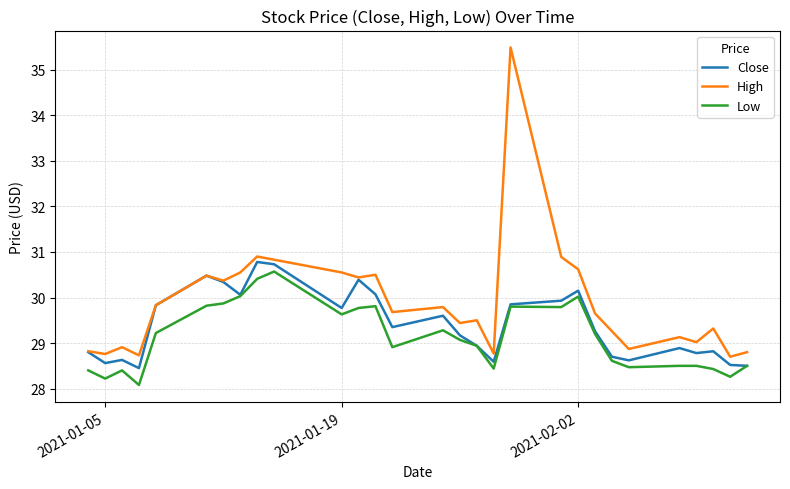

List the series in order of their overall mean, highest first.

High, Close, Low